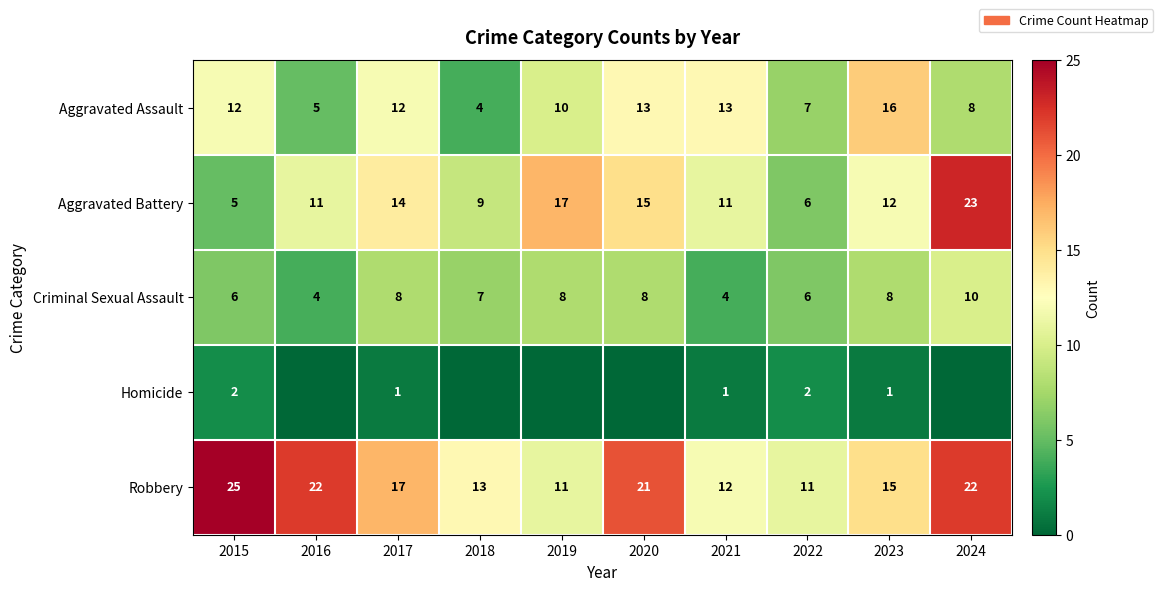

What is the difference between the maximum and minimum values in the Aggravated Assault series?

12